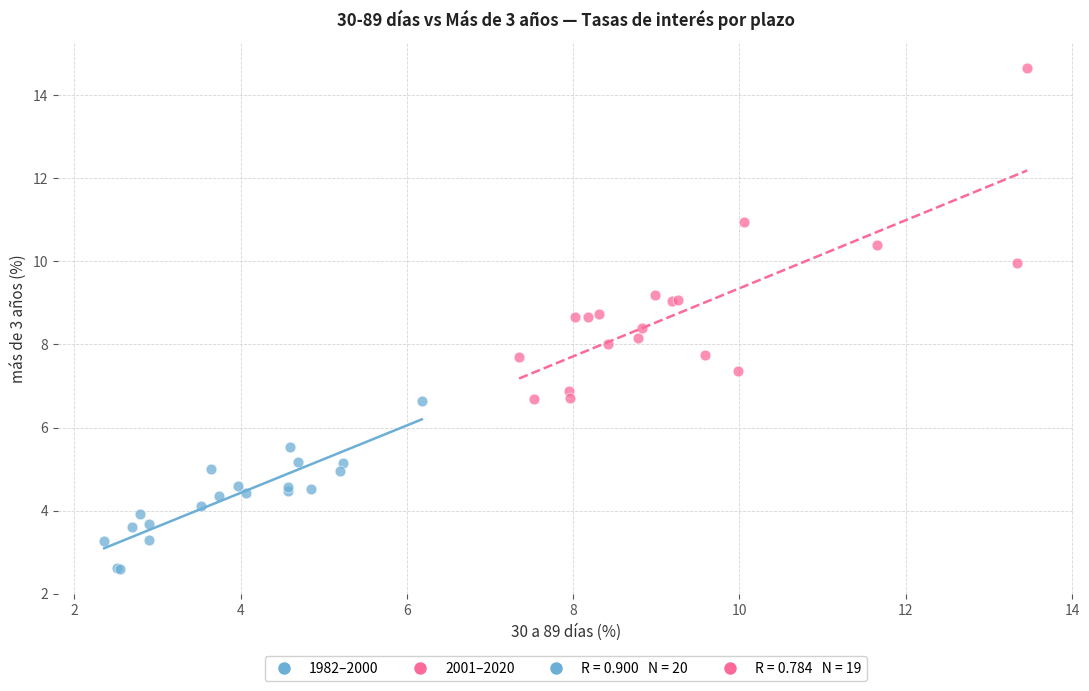

Which series contains the highest Y value?

2001–2020